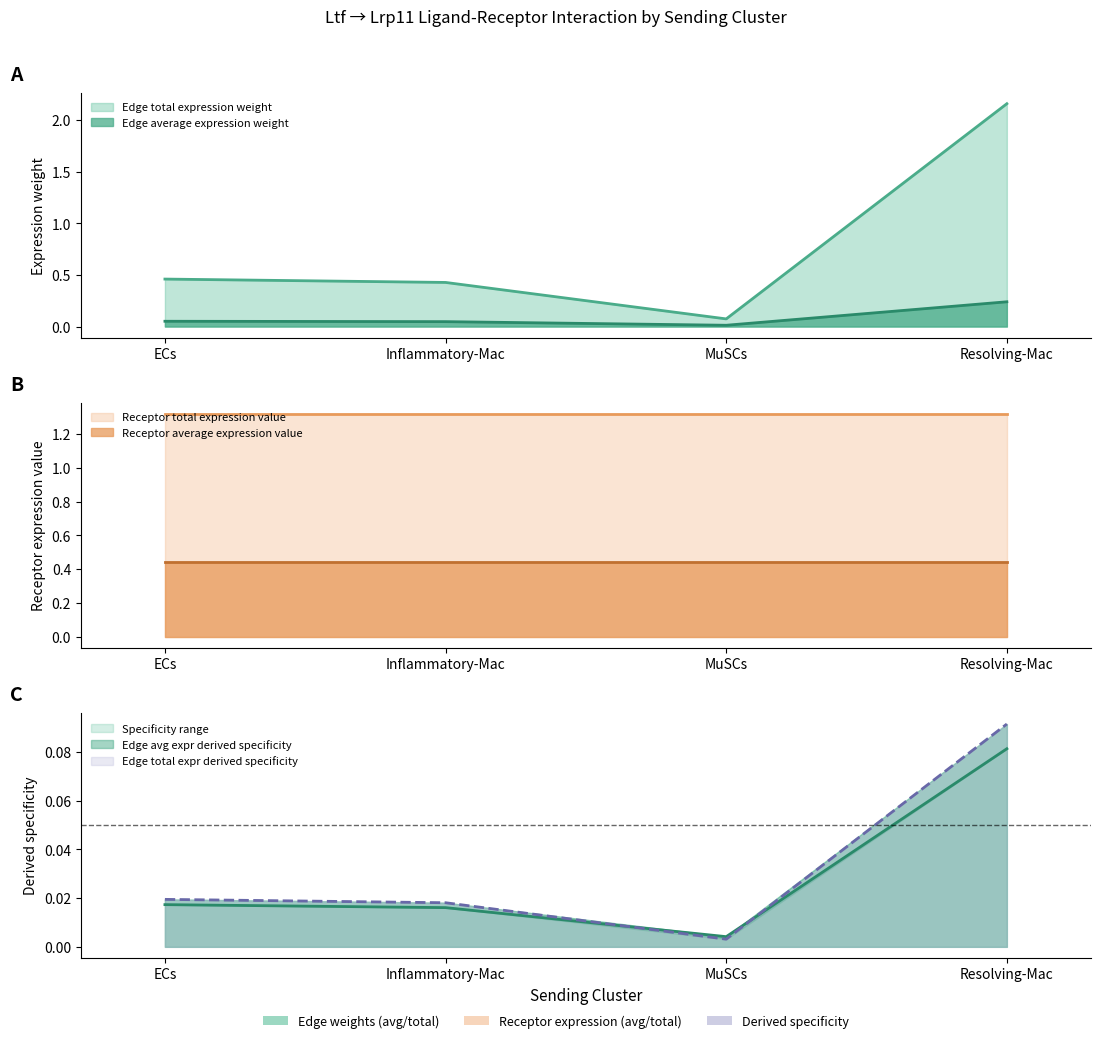

Which category has the highest value in the Edge total expr derived specificity series?

Resolving-Mac